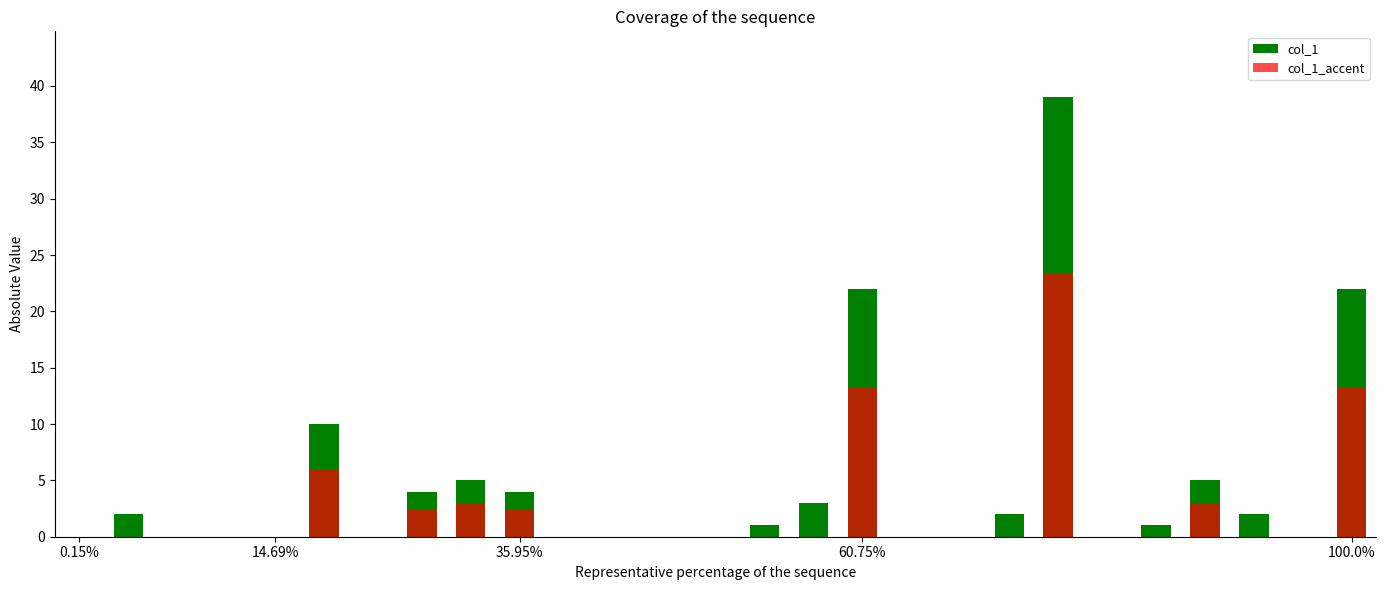

The chart shows a value of 1 at woodenboy. True or false?

False